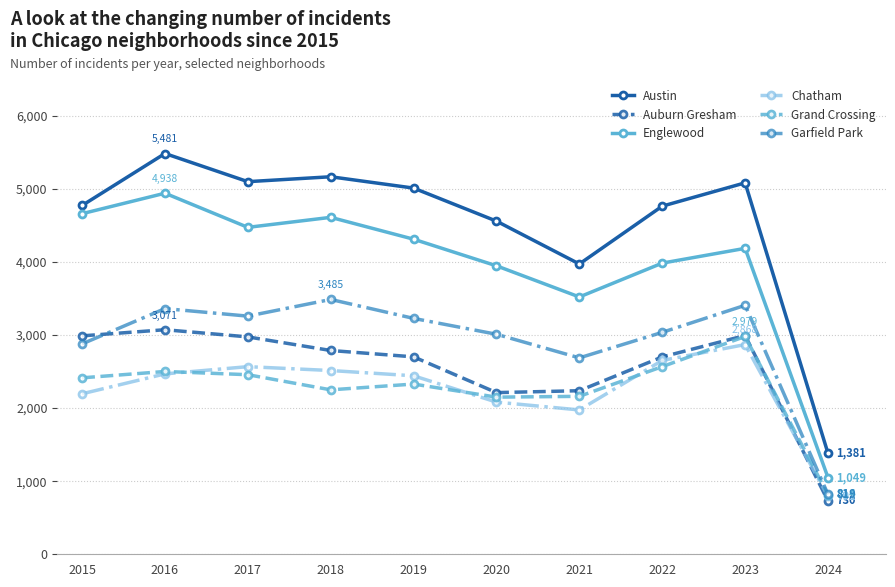

What is the difference between the maximum and second lowest values in the Chatham series?

894